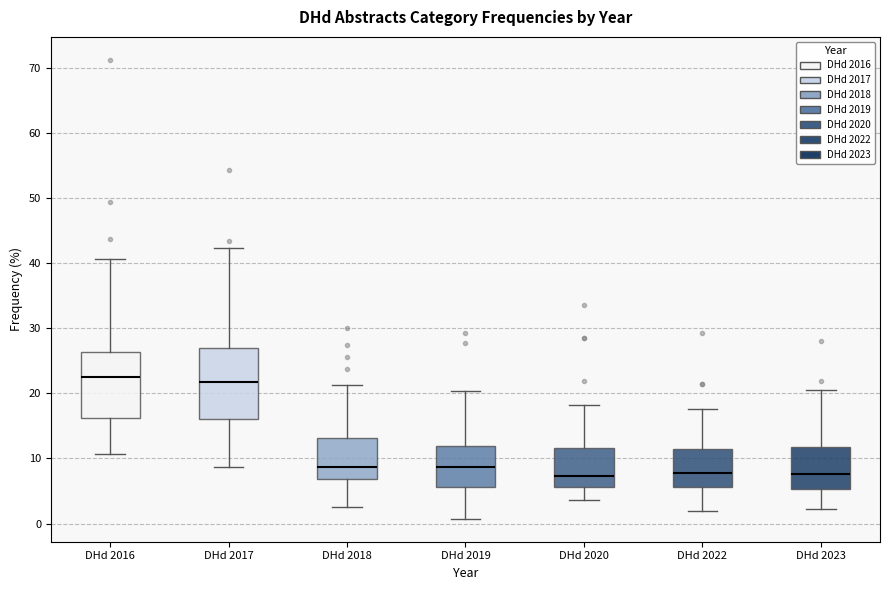

Reading left to right, read every box against the y-axis: the position of its median line, the range the box covers, and the ends of its whiskers. The values are not printed on the chart, so give them approximately, as read against the axis.

DHd 2016: median 23, box 16 to 26, whiskers 11 to 41
DHd 2017: median 22, box 16 to 27, whiskers 9 to 42
DHd 2018: median 9, box 7 to 13, whiskers 3 to 21
DHd 2019: median 9, box 6 to 12, whiskers 1 to 20
DHd 2020: median 7, box 6 to 12, whiskers 4 to 18
DHd 2022: median 8, box 6 to 12, whiskers 2 to 18
DHd 2023: median 8, box 5 to 12, whiskers 2 to 20